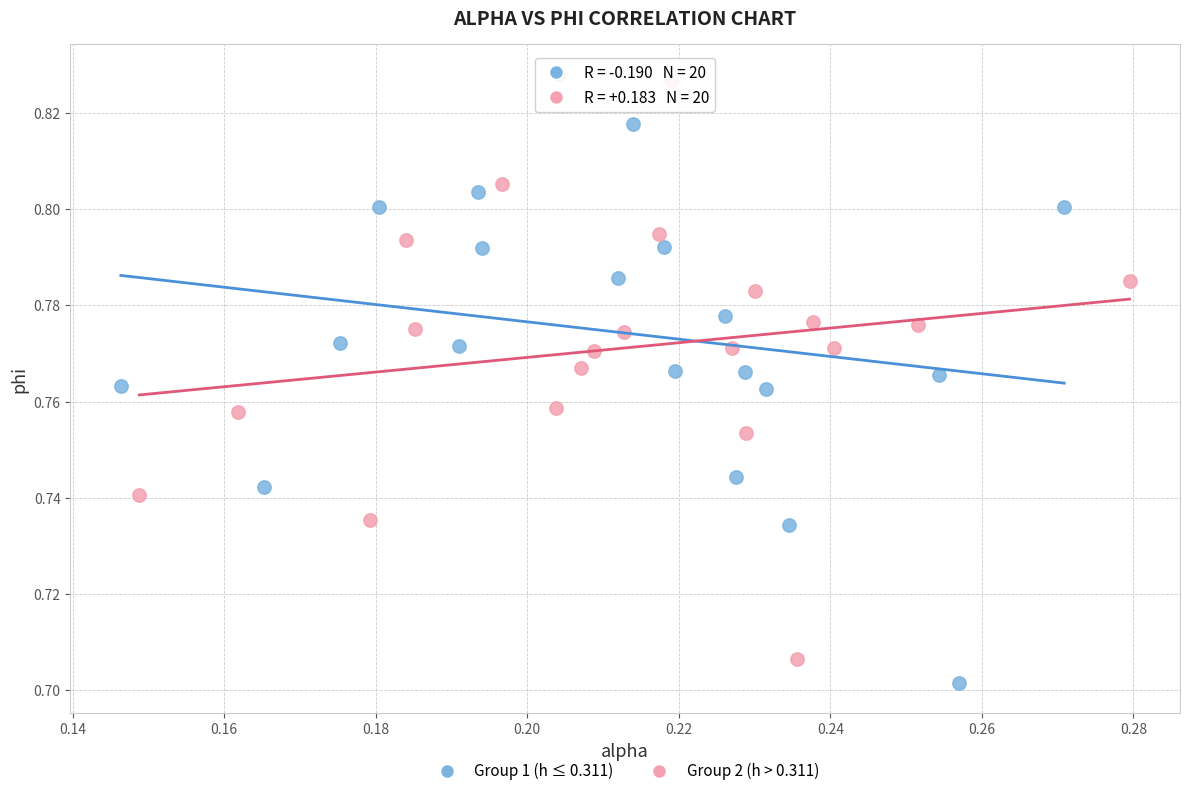

Which series has the largest Y range (max minus min)?

Group 1 (h ≤ 0.311)